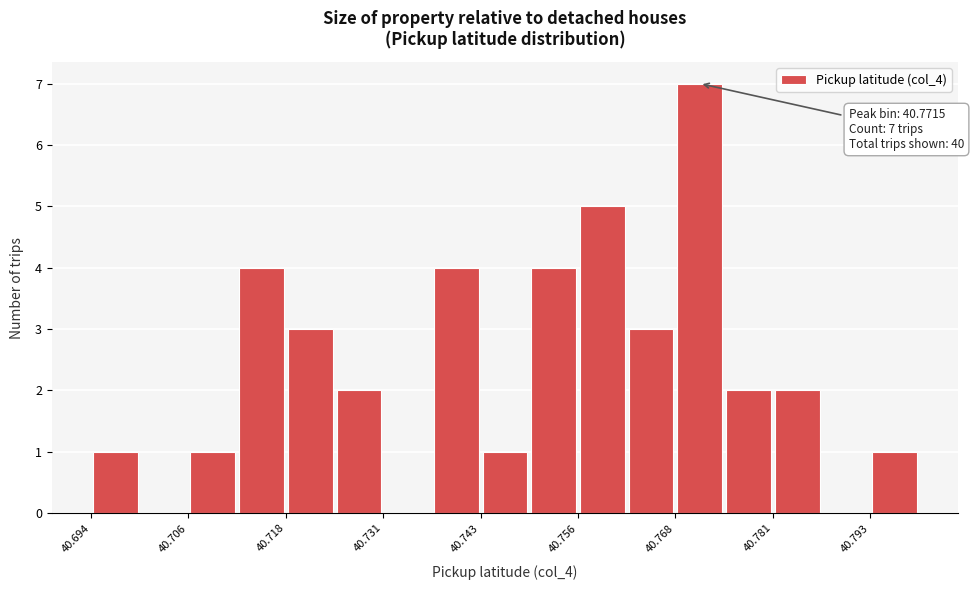

Read against the x-axis, roughly where is the centre of the tallest bar?

40.772